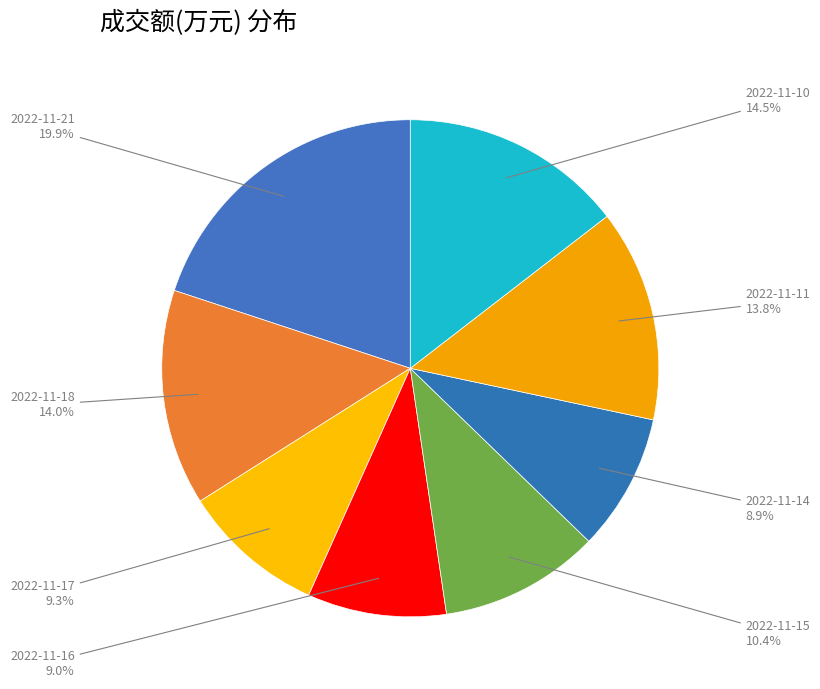

Which has a higher value, 2022-11-17 or 2022-11-21?

2022-11-21